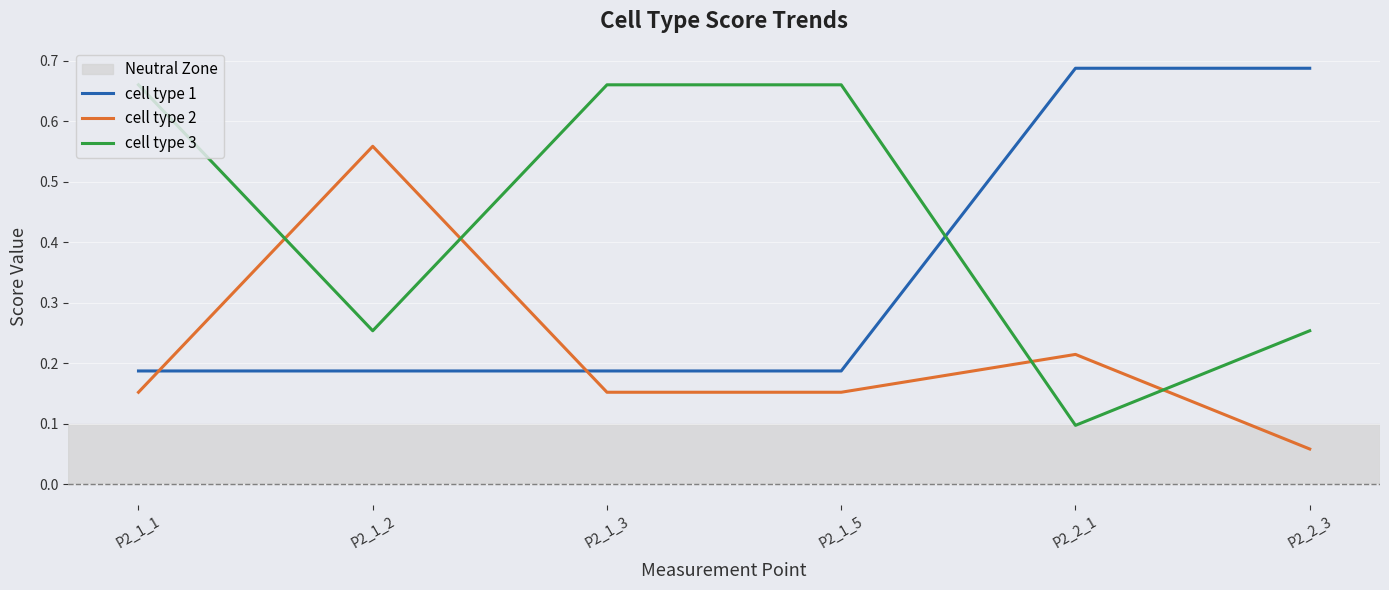

List the series in order of their overall mean, lowest first.

cell type 2, cell type 1, cell type 3